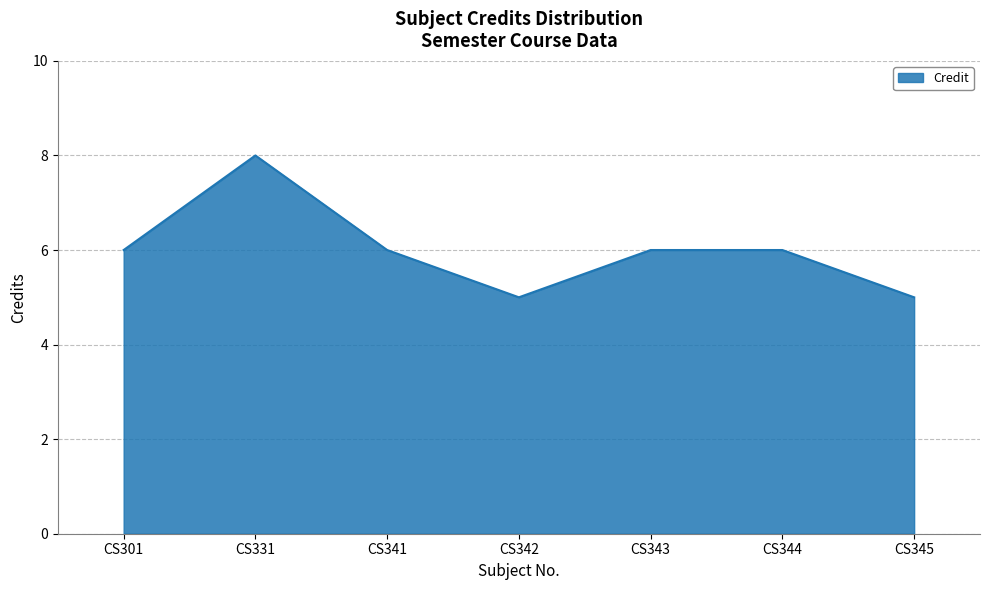

What is the sum of all values?

42